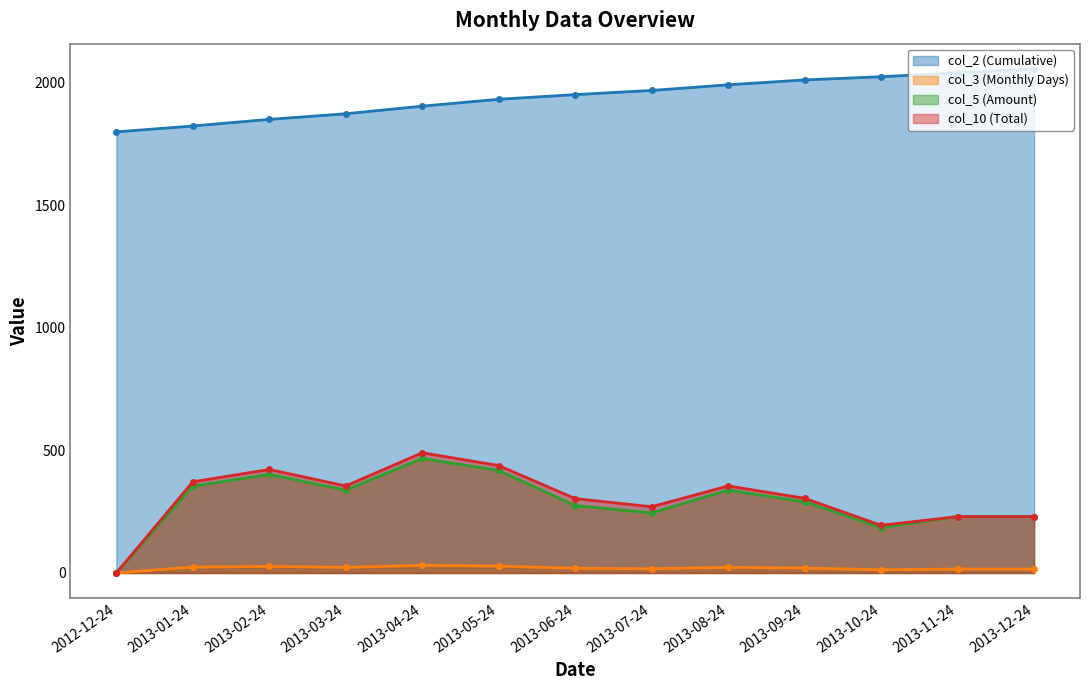

List the labels in order of col_5 (Amount) line value, smallest first.

2012-12-24, 2013-10-24, 2013-11-24, 2013-12-24, 2013-07-24, 2013-06-24, 2013-09-24, 2013-03-24, 2013-08-24, 2013-01-24, 2013-02-24, 2013-05-24, 2013-04-24